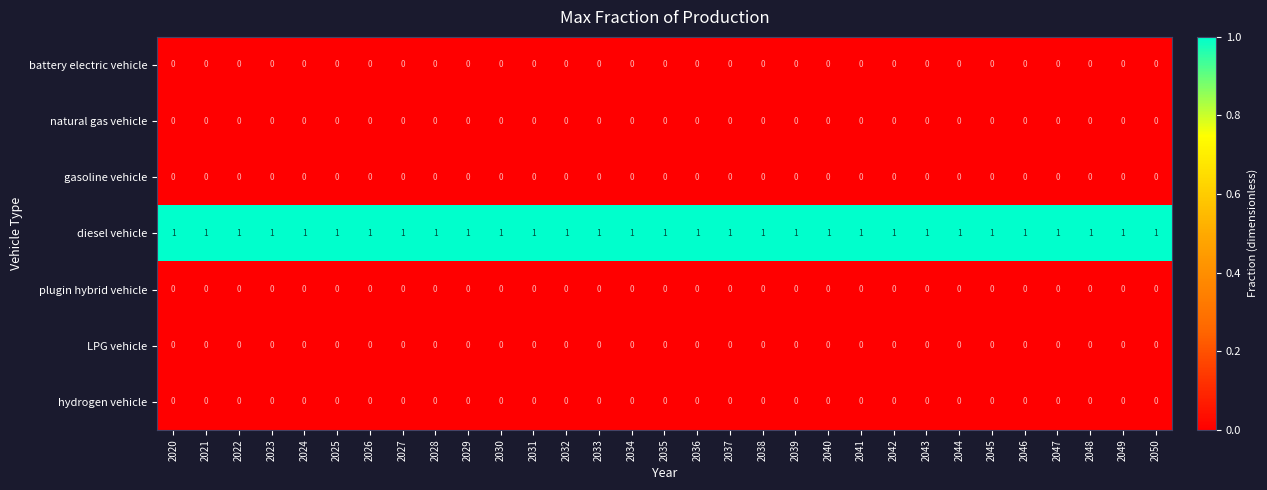

The diesel vehicle series shows 1 at 2049. True or false?

True